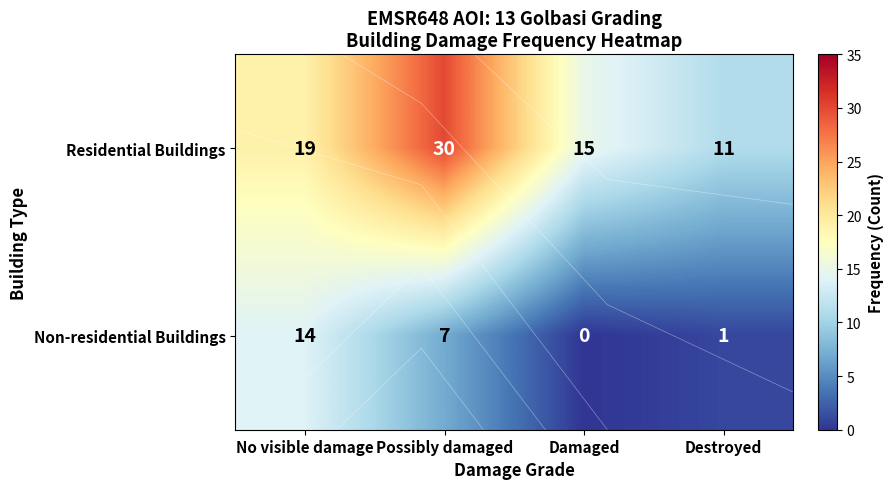

Count the Residential Buildings values in the range 15 to 30.

3